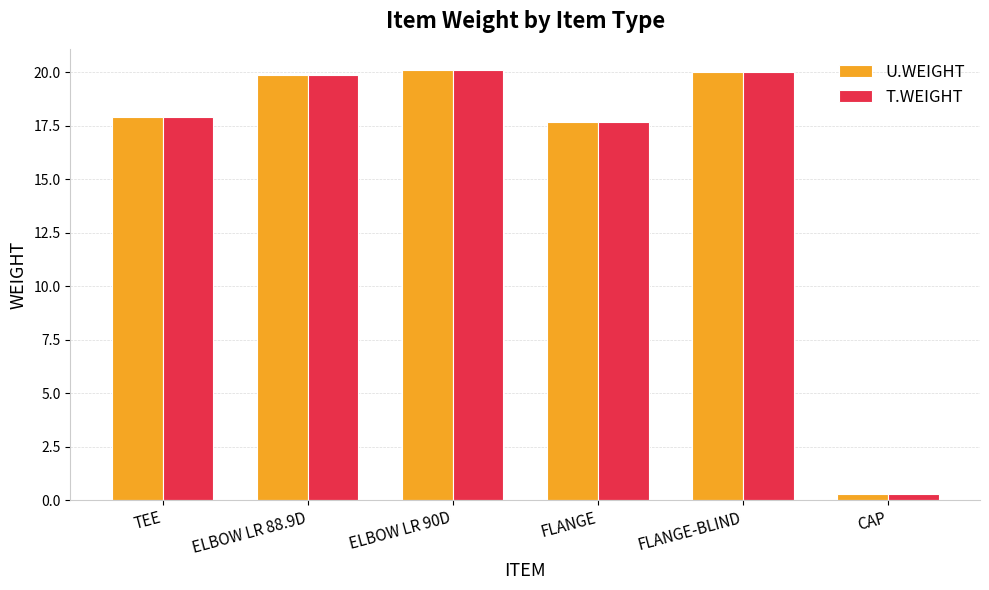

The U.WEIGHT series shows 17.9 at TEE. True or false?

True